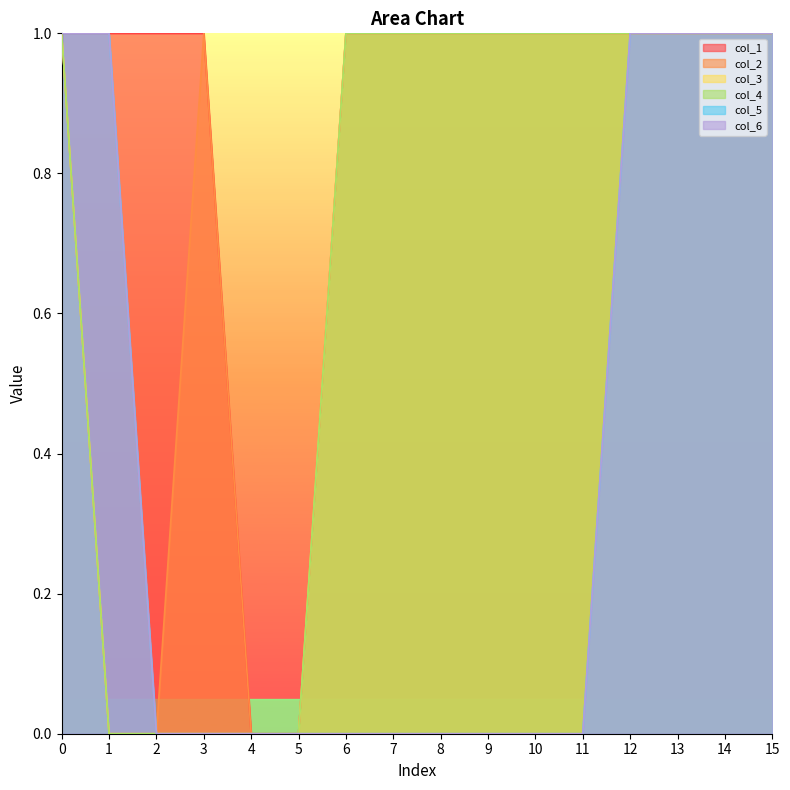

Reading left to right, list all the values displayed in this chart.

col_1: 0=1	1=1	2=1	3=1	4=0	5=0	6=1	7=1	8=1	9=1	10=1	11=1	12=1	13=1	14=1	15=1
col_2: 0=1	1=0	2=0	3=1	4=0	5=0	6=1	7=1	8=1	9=1	10=1	11=1	12=1	13=1	14=1	15=1
col_3: 0=1	1=0	2=0	3=0	4=0	5=0	6=1	7=1	8=1	9=1	10=1	11=1	12=1	13=1	14=1	15=1
col_4: 0=1	1=0	2=0	3=0	4=0	5=0	6=1	7=1	8=1	9=1	10=1	11=1	12=1	13=1	14=1	15=1
col_5: 0=1	1=1	2=0	3=0	4=0	5=0	6=0	7=0	8=0	9=0	10=0	11=0	12=1	13=1	14=1	15=1
col_6: 0=1	1=1	2=0	3=0	4=0	5=0	6=0	7=0	8=0	9=0	10=0	11=0	12=1	13=1	14=1	15=1